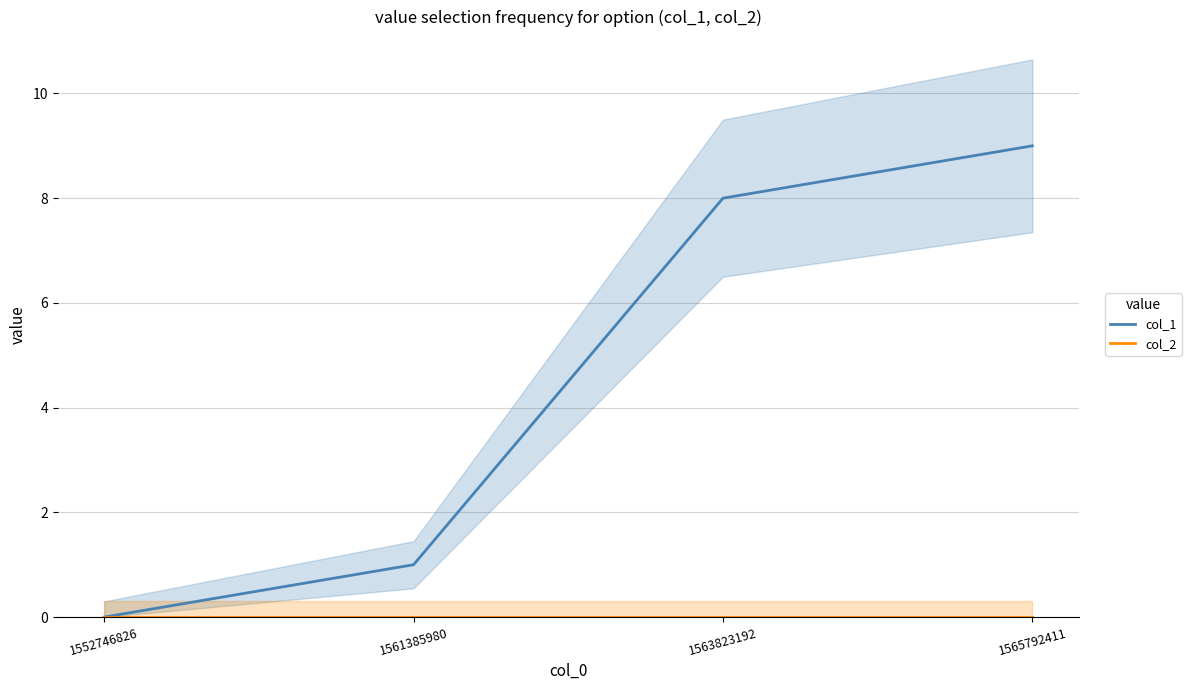

List the series in order of their peak value, highest first.

col_1, col_2